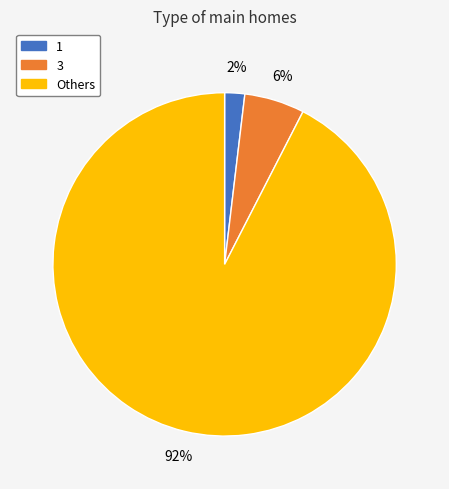

What percentage is the 3 slice, to the nearest percent?

6%